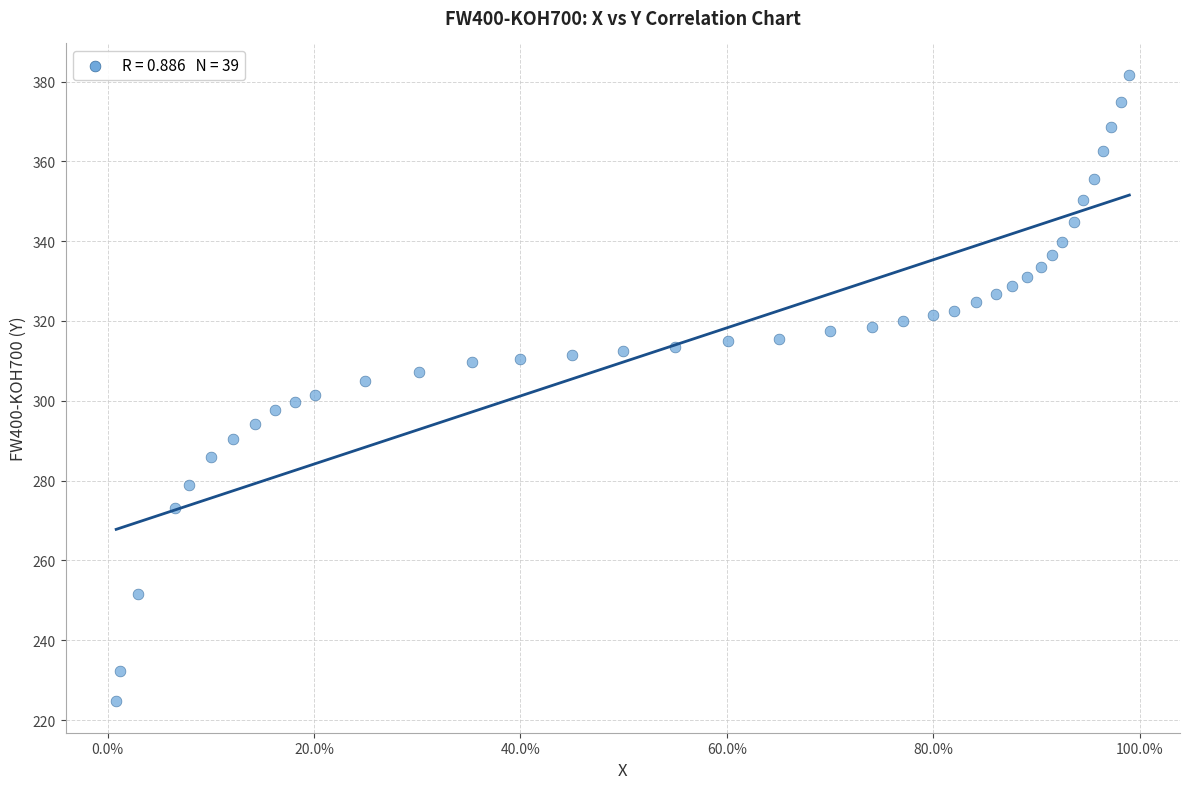

What is the range of X values (max minus min)?

1.0